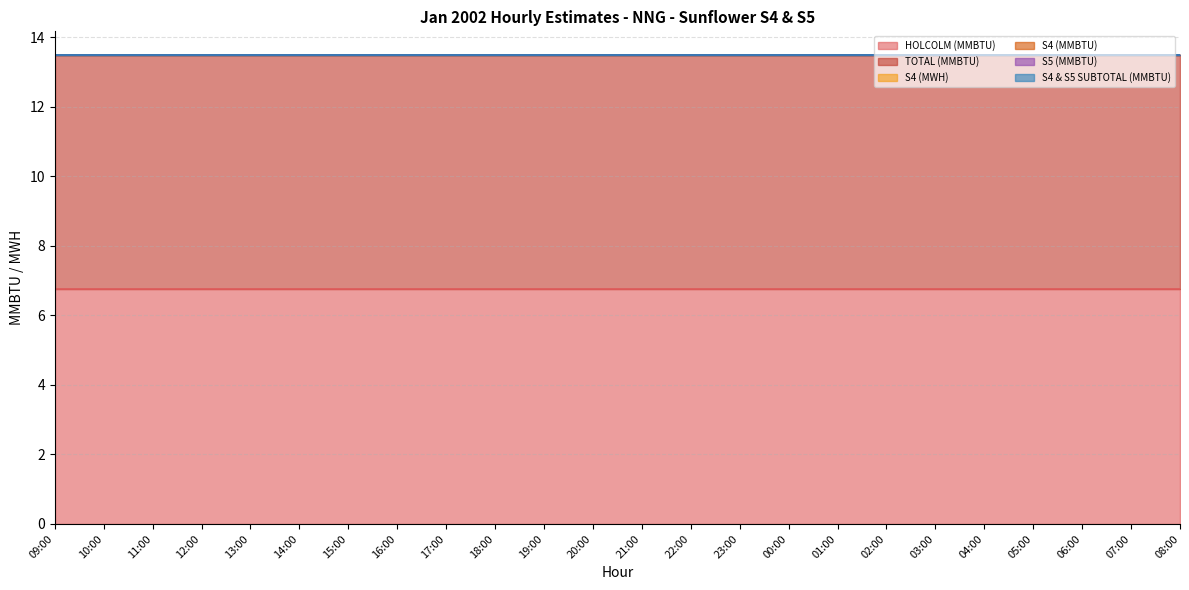

At which category is the sum across all series the highest?

09:00